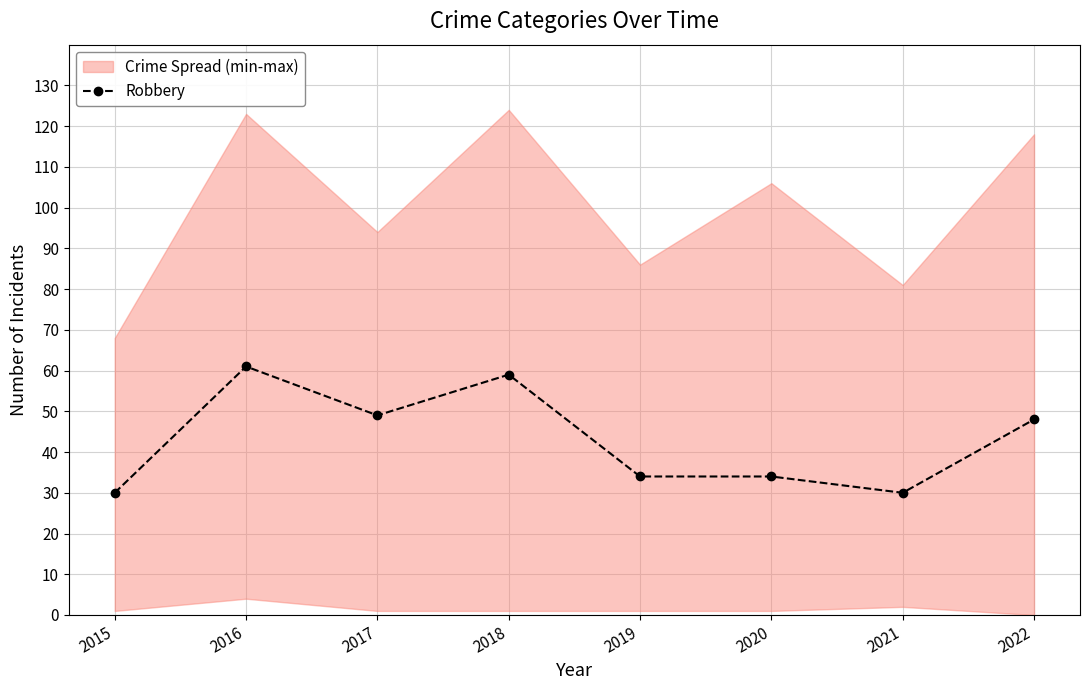

What is the smallest value displayed?

30